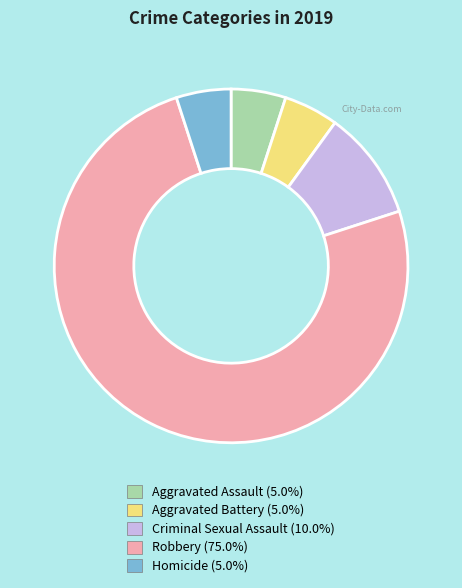

Is it true that Robbery is 90% of the pie?

False